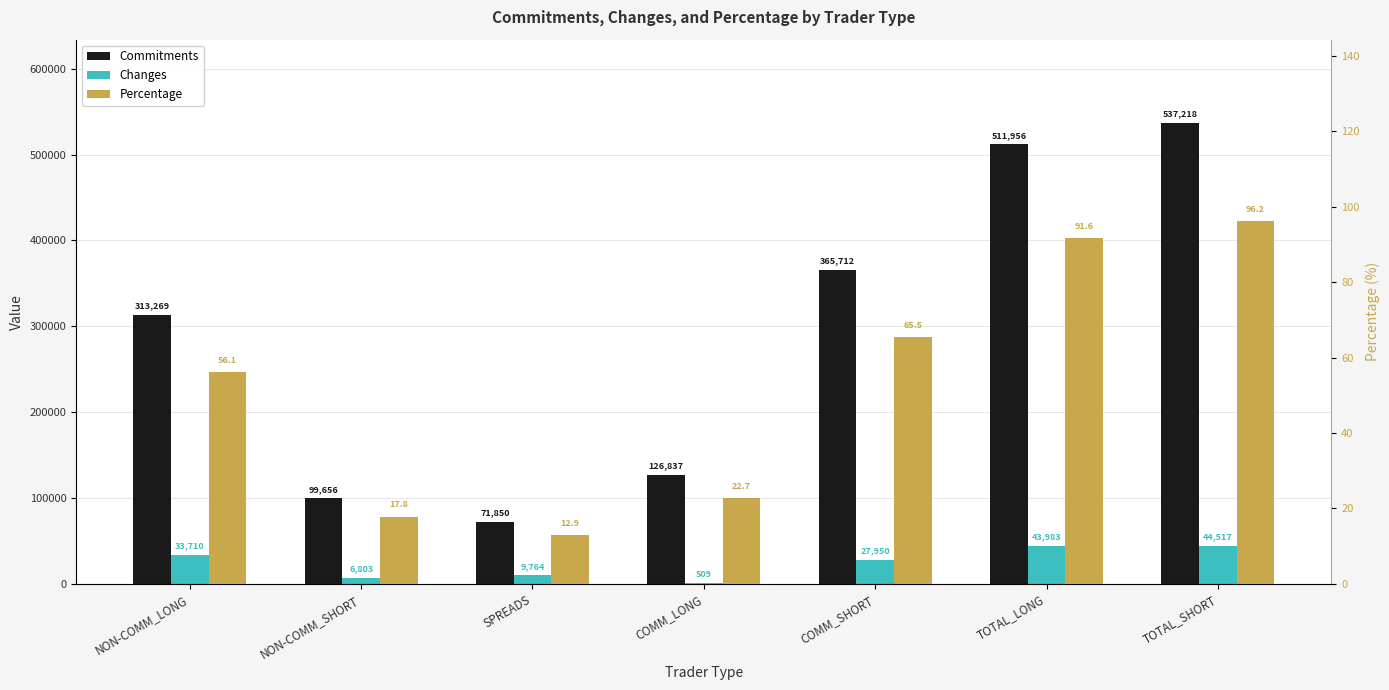

At which category does the chart reach its peak across all series?

TOTAL_SHORT